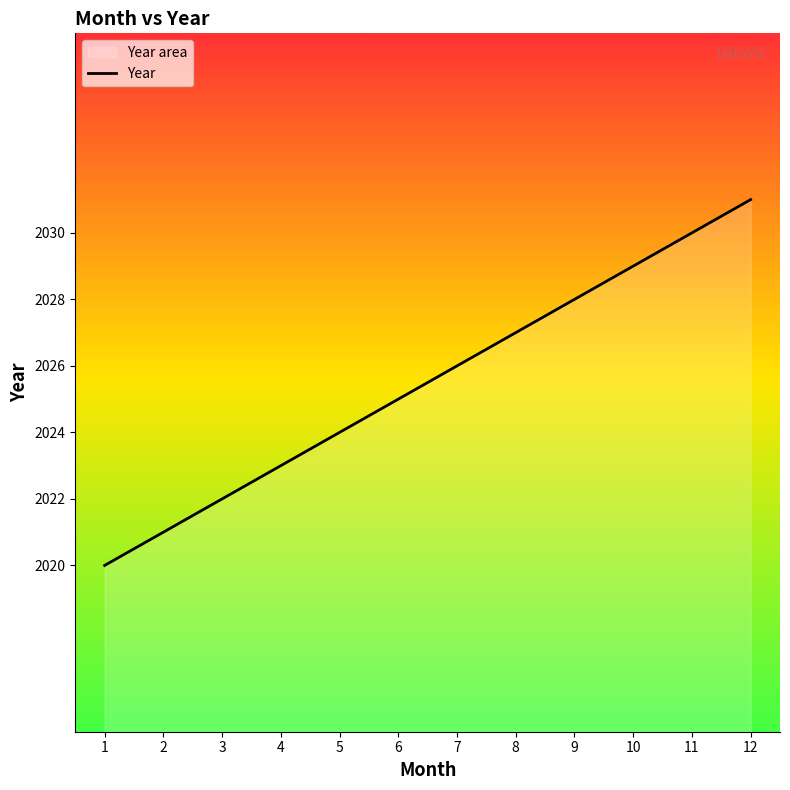

True or false: the data has more than 0 interior local peaks.

False